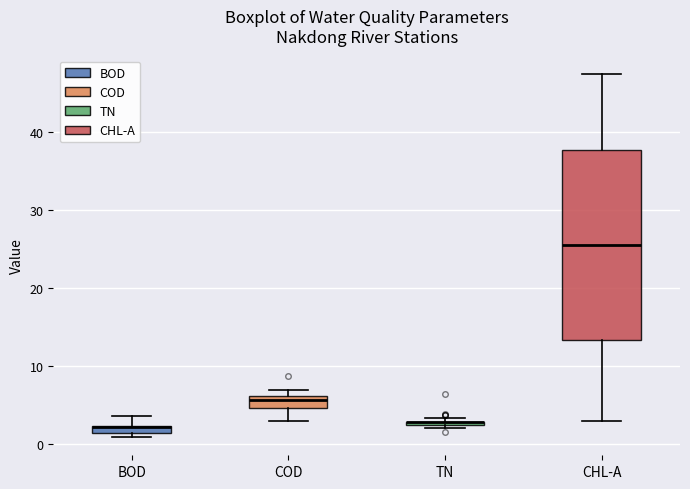

Where does the upper whisker of the box for BOD end on the y-axis? The values are not printed on the chart, so give them approximately, as read against the axis.

4